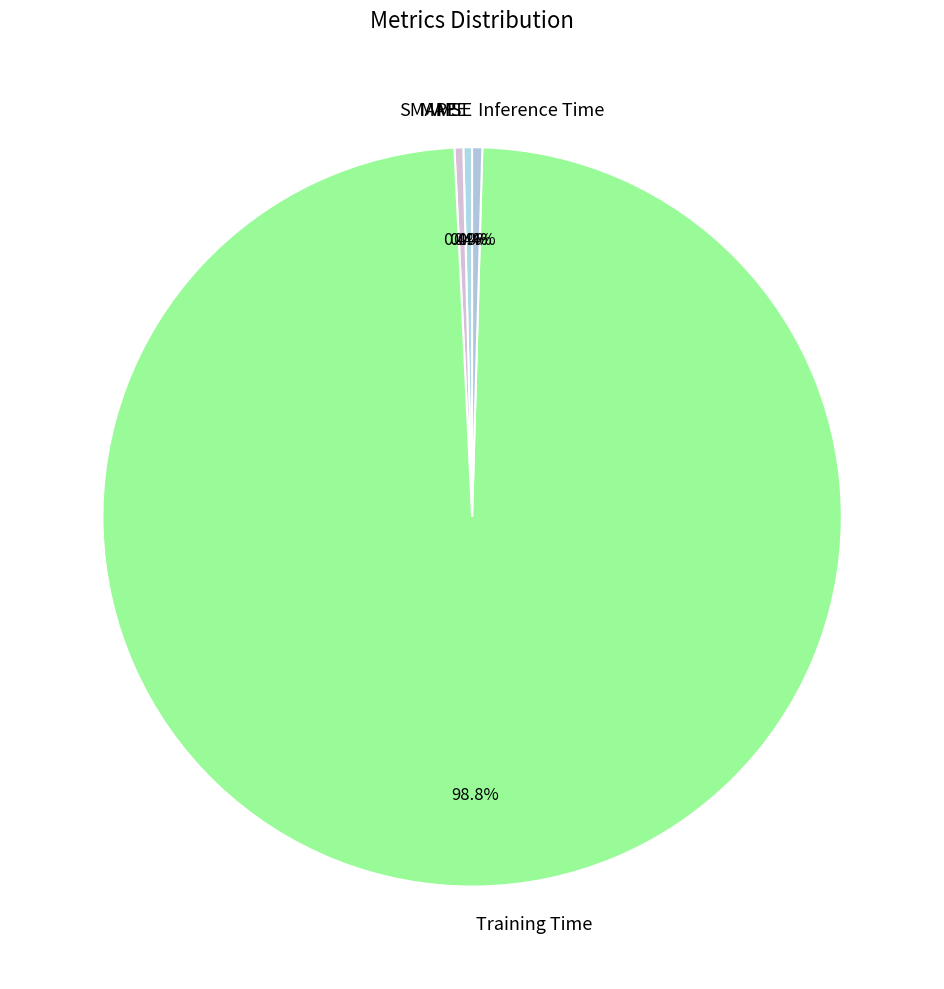

Is the sum of SMAPE and Inference Time greater than half?

No